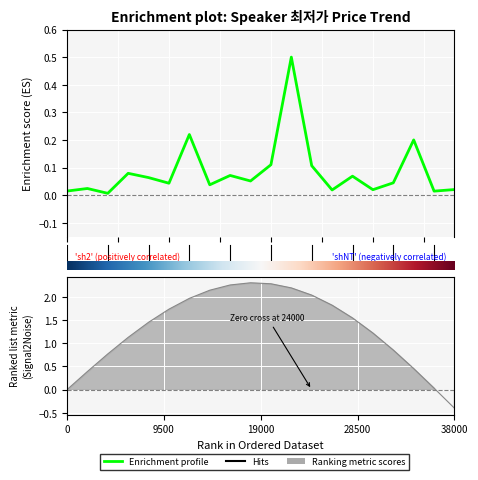

Which has a higher value, 3 or 13?

3